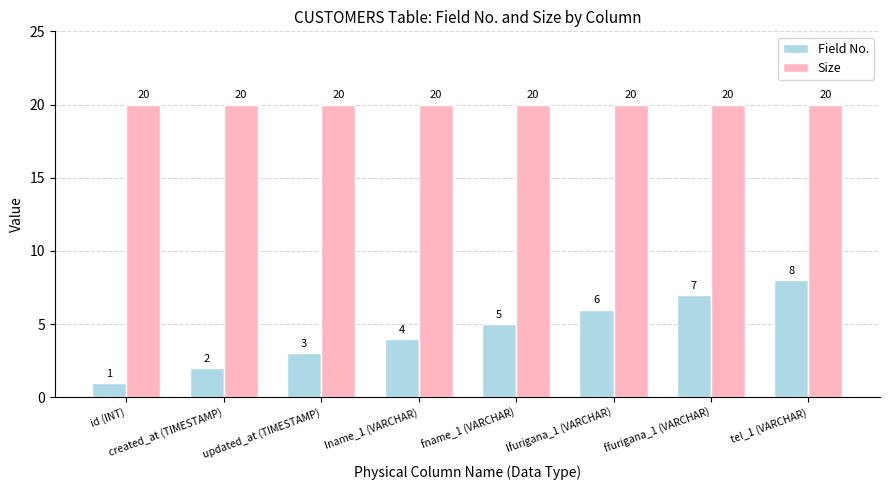

What is the difference between the Field No. values at created_at (TIMESTAMP) and id (INT)?

1